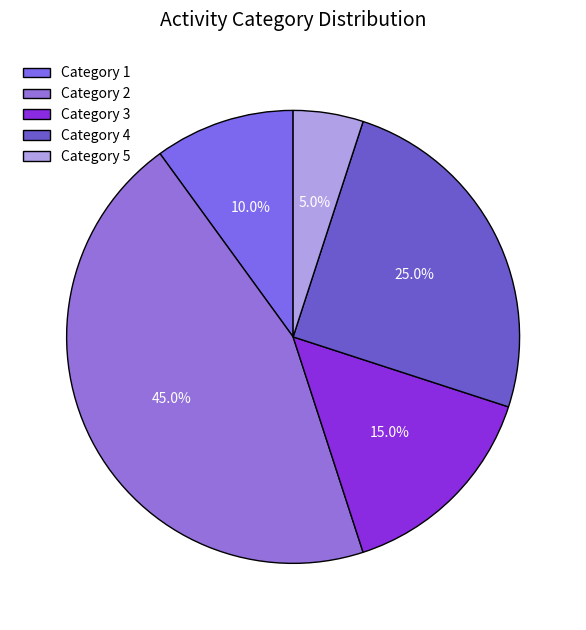

Rank the categories by value from lowest to highest.

Category 5, Category 1, Category 3, Category 4, Category 2